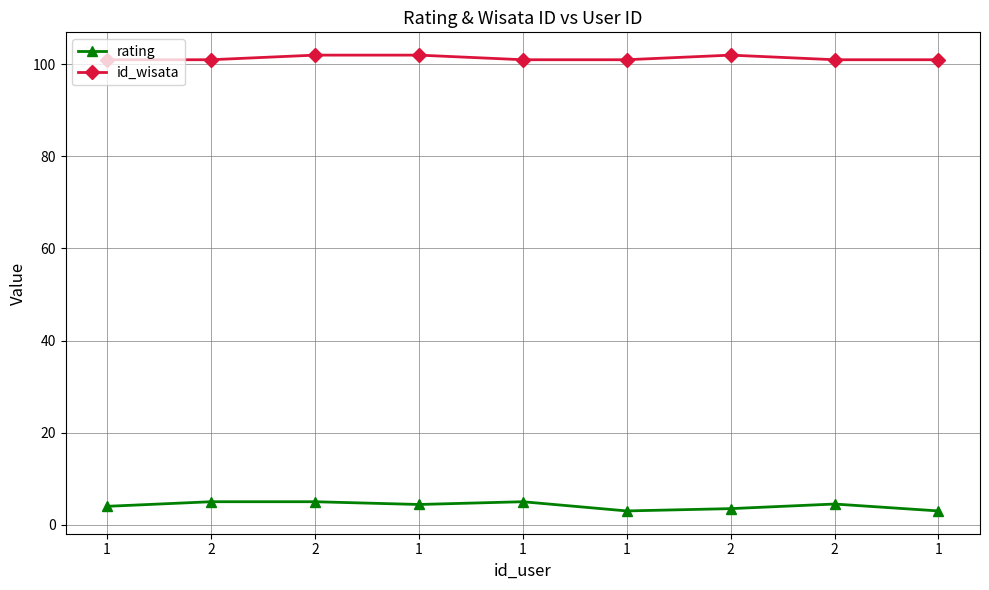

Reading left to right, transcribe all the data shown in this chart.

rating: 1=4.0	2=5.0	2=5.0	1=4.4	1=5.0	1=3.0	2=3.5	2=4.5	1=3.0
id_wisata: 1=101.0	2=101.0	2=102.0	1=102.0	1=101.0	1=101.0	2=102.0	2=101.0	1=101.0